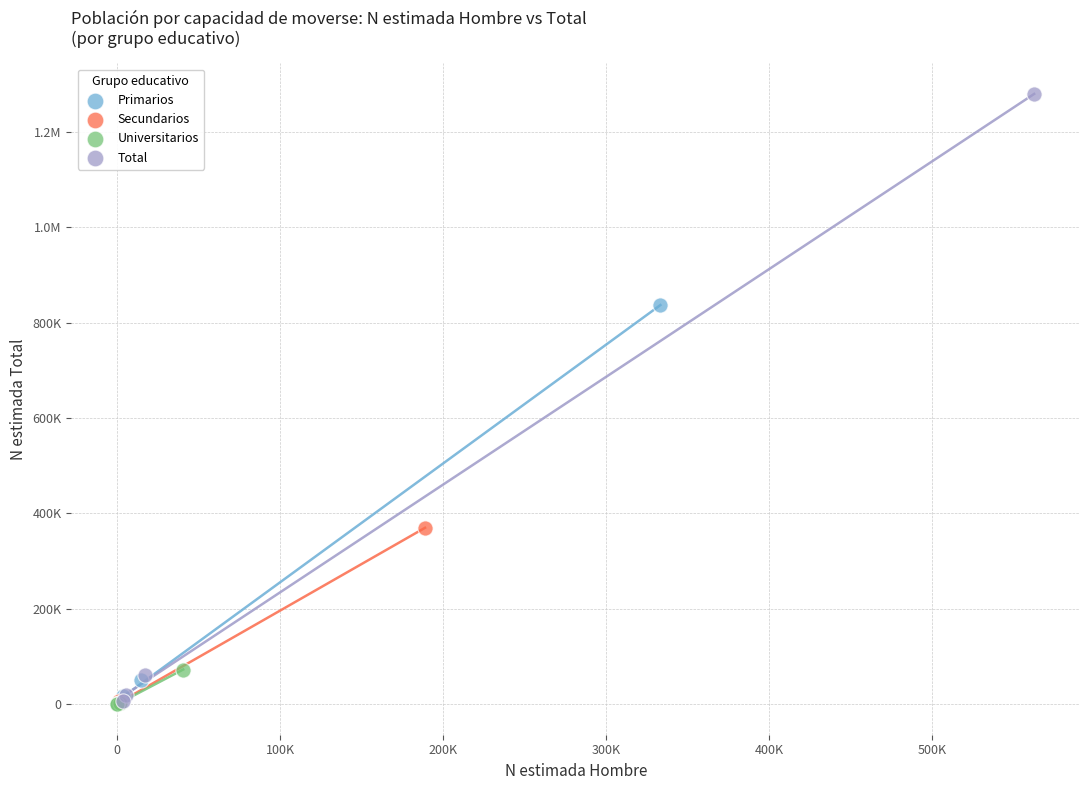

What are all the series names shown in the legend?

Primarios, Secundarios, Universitarios, Total